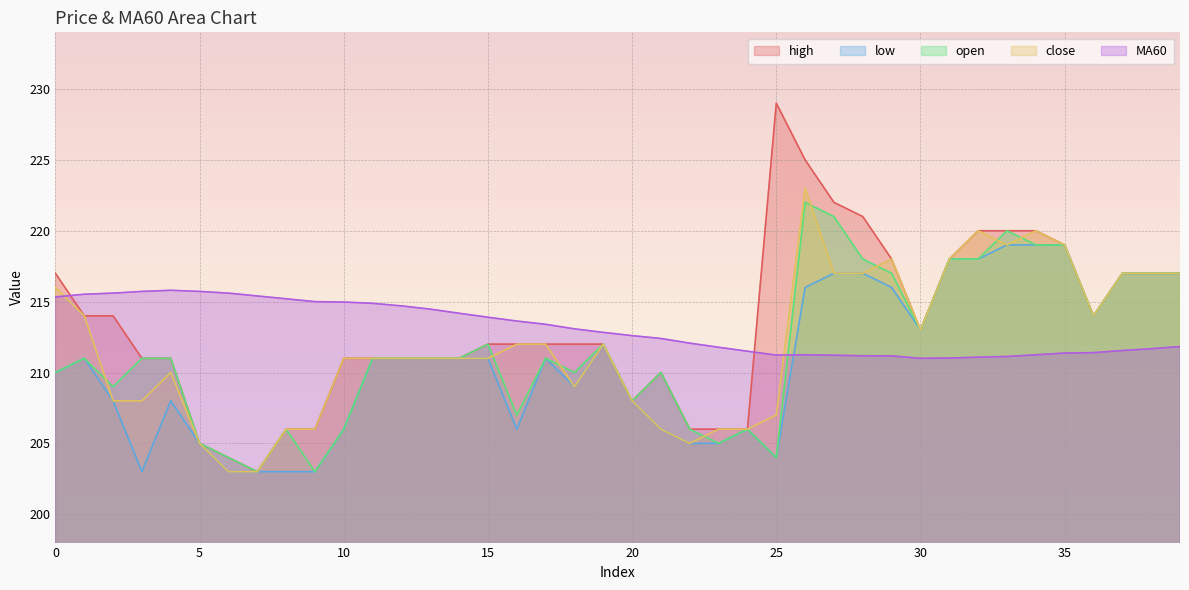

Reading left to right, extract all data points from this chart.

high: 0=217.0	1=214.0	2=214.0	3=211.0	4=211.0	5=205.0	6=204.0	7=203.0	8=206.0	9=206.0	10=211.0	11=211.0	12=211.0	13=211.0	14=211.0	15=212.0	16=212.0	17=212.0	18=212.0	19=212.0	20=208.0	21=210.0	22=206.0	23=206.0	24=206.0	25=229.0	26=225.0	27=222.0	28=221.0	29=218.0	30=213.0	31=218.0	32=220.0	33=220.0	34=220.0	35=219.0	36=214.0	37=217.0	38=217.0	39=217.0
low: 0=210.0	1=211.0	2=208.0	3=203.0	4=208.0	5=205.0	6=203.0	7=203.0	8=203.0	9=203.0	10=206.0	11=211.0	12=211.0	13=211.0	14=211.0	15=211.0	16=206.0	17=211.0	18=209.0	19=212.0	20=208.0	21=206.0	22=205.0	23=205.0	24=206.0	25=204.0	26=216.0	27=217.0	28=217.0	29=216.0	30=213.0	31=218.0	32=218.0	33=219.0	34=219.0	35=219.0	36=214.0	37=217.0	38=217.0	39=217.0
open: 0=210.0	1=211.0	2=209.0	3=211.0	4=211.0	5=205.0	6=204.0	7=203.0	8=206.0	9=203.0	10=206.0	11=211.0	12=211.0	13=211.0	14=211.0	15=212.0	16=207.0	17=211.0	18=210.0	19=212.0	20=208.0	21=210.0	22=206.0	23=205.0	24=206.0	25=204.0	26=222.0	27=221.0	28=218.0	29=217.0	30=213.0	31=218.0	32=218.0	33=220.0	34=219.0	35=219.0	36=214.0	37=217.0	38=217.0	39=217.0
close: 0=216.0	1=214.0	2=208.0	3=208.0	4=210.0	5=205.0	6=203.0	7=203.0	8=206.0	9=206.0	10=211.0	11=211.0	12=211.0	13=211.0	14=211.0	15=211.0	16=212.0	17=212.0	18=209.0	19=212.0	20=208.0	21=206.0	22=205.0	23=206.0	24=206.0	25=207.0	26=223.0	27=217.0	28=217.0	29=218.0	30=213.0	31=218.0	32=220.0	33=219.0	34=220.0	35=219.0	36=214.0	37=217.0	38=217.0	39=217.0
MA60: 0=215.3	1=215.5	2=215.6	3=215.7	4=215.8	5=215.7	6=215.6	7=215.4	8=215.2	9=215.0	10=215.0	11=214.9	12=214.7	13=214.5	14=214.2	15=213.9	16=213.6	17=213.4	18=213.1	19=212.8	20=212.6	21=212.4	22=212.1	23=211.8	24=211.5	25=211.2	26=211.2	27=211.2	28=211.2	29=211.2	30=211.0	31=211.0	32=211.1	33=211.1	34=211.2	35=211.4	36=211.4	37=211.6	38=211.7	39=211.8